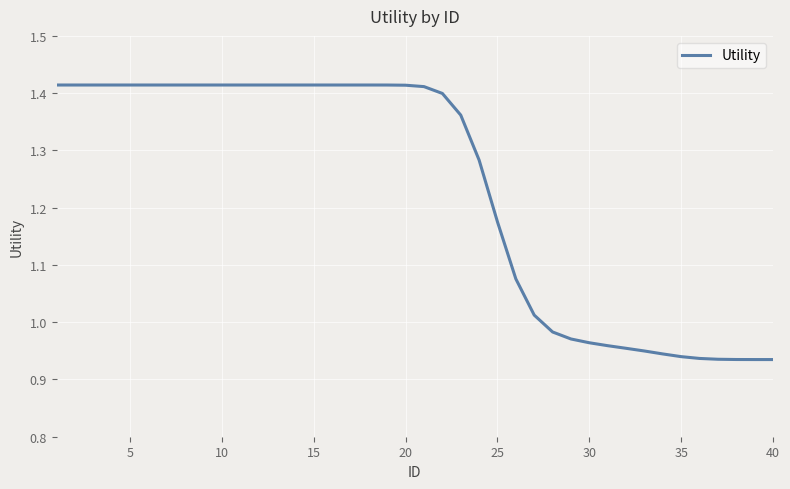

What is the difference between the maximum and minimum values?

0.5